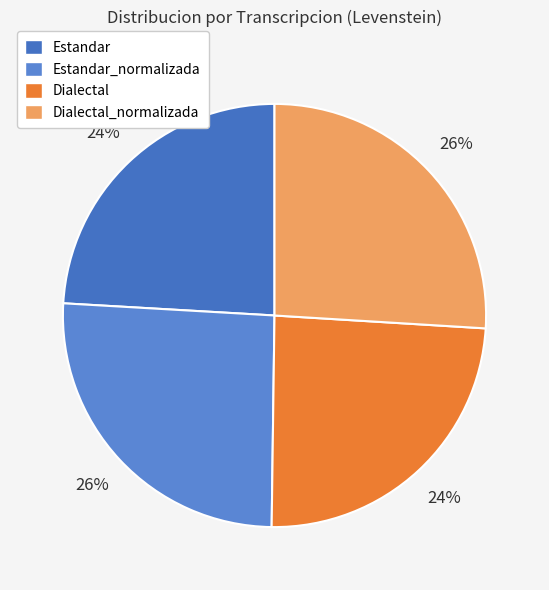

How many slices are in this pie chart?

4